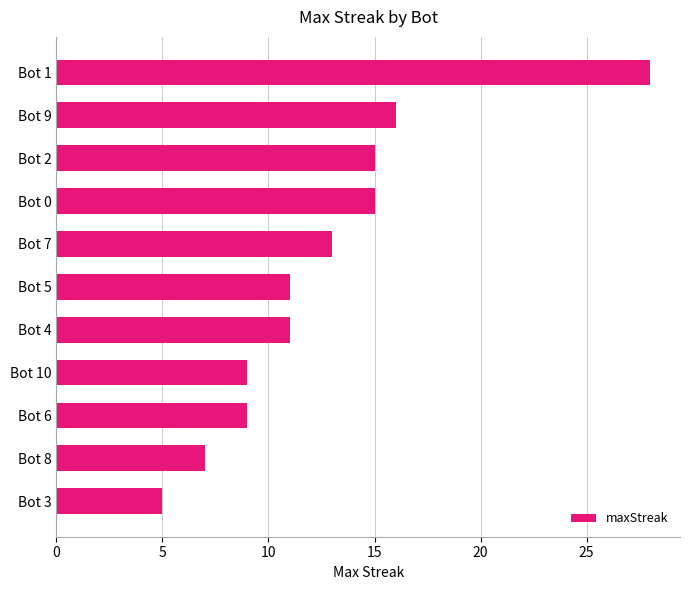

Which category has the lowest value across all series?

Bot 3